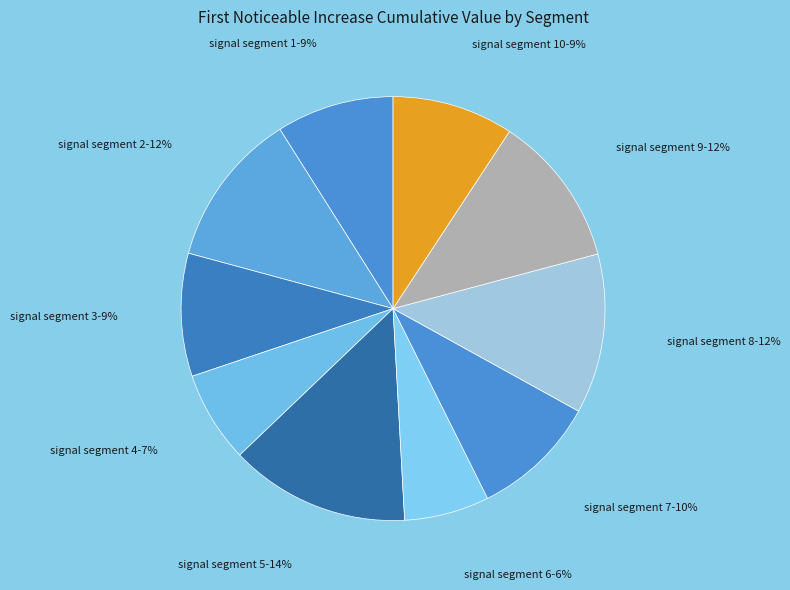

How many slices are in this pie chart?

10